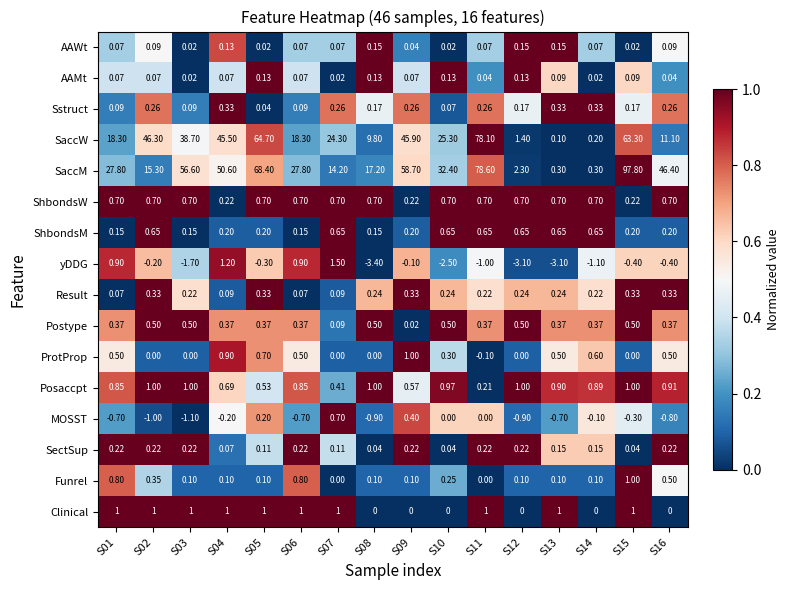

Is the value of Result at S06 greater than the value of AAWt at S15?

Yes